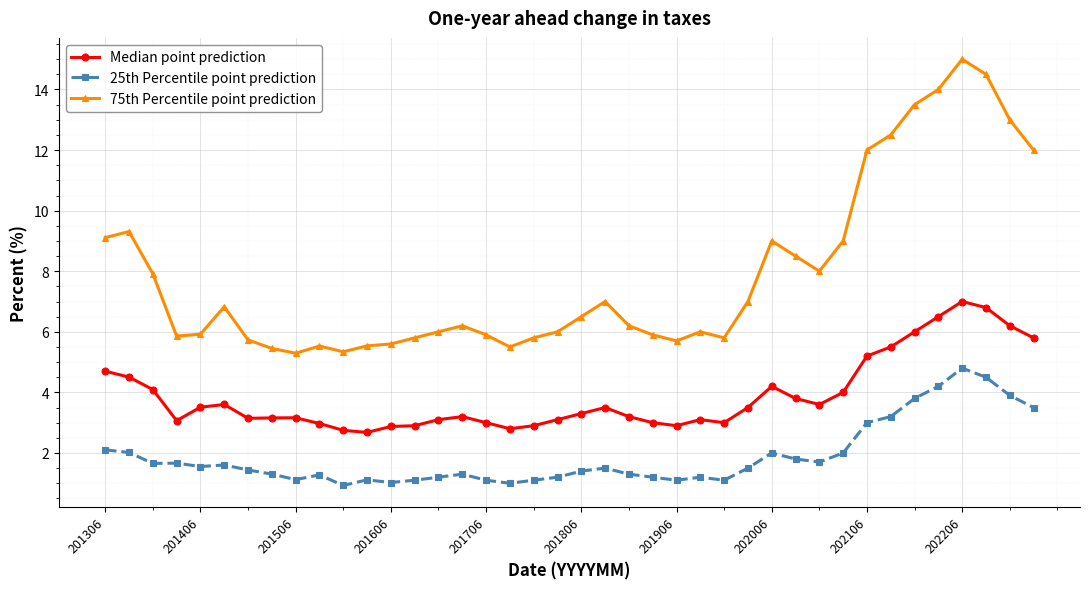

What is the average value of the Median point prediction series?

3.9